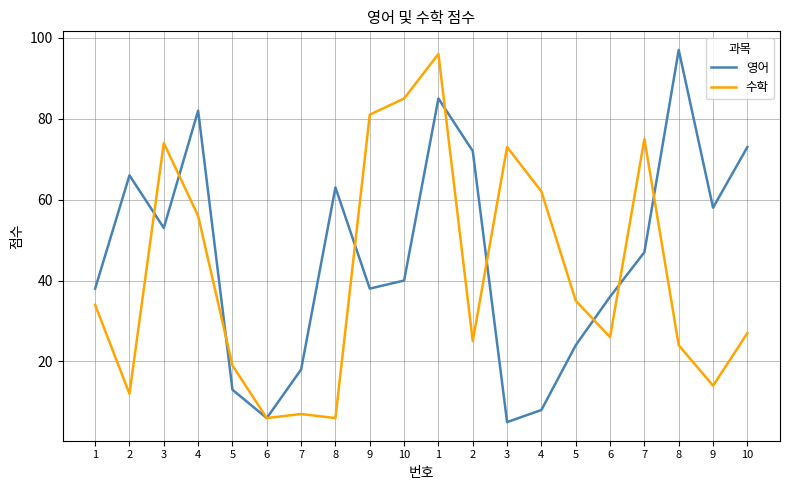

Which series changed the most between 1 and 9?

영어